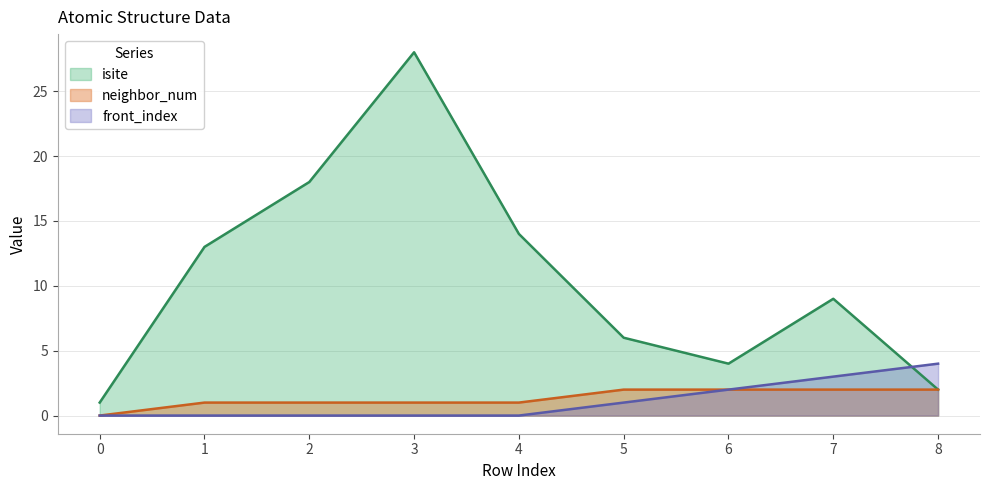

How many lines are shown in the chart?

3